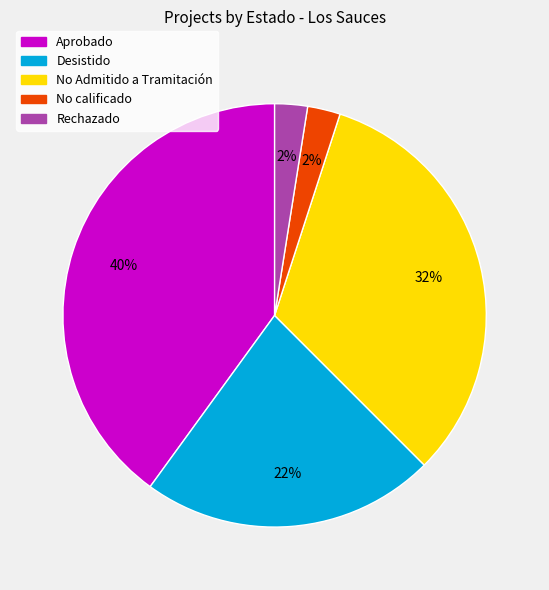

Does any single category account for the majority?

No